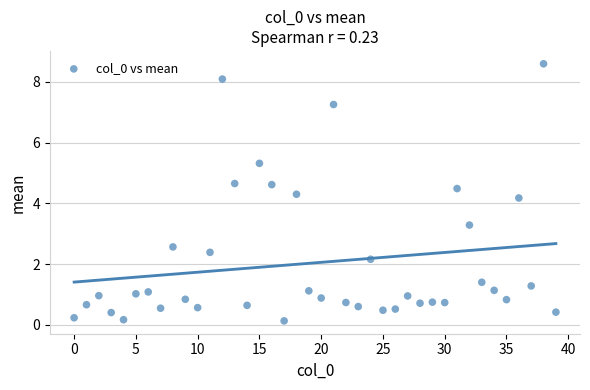

What Y value in the scatter plot is closest to 4?

4.2